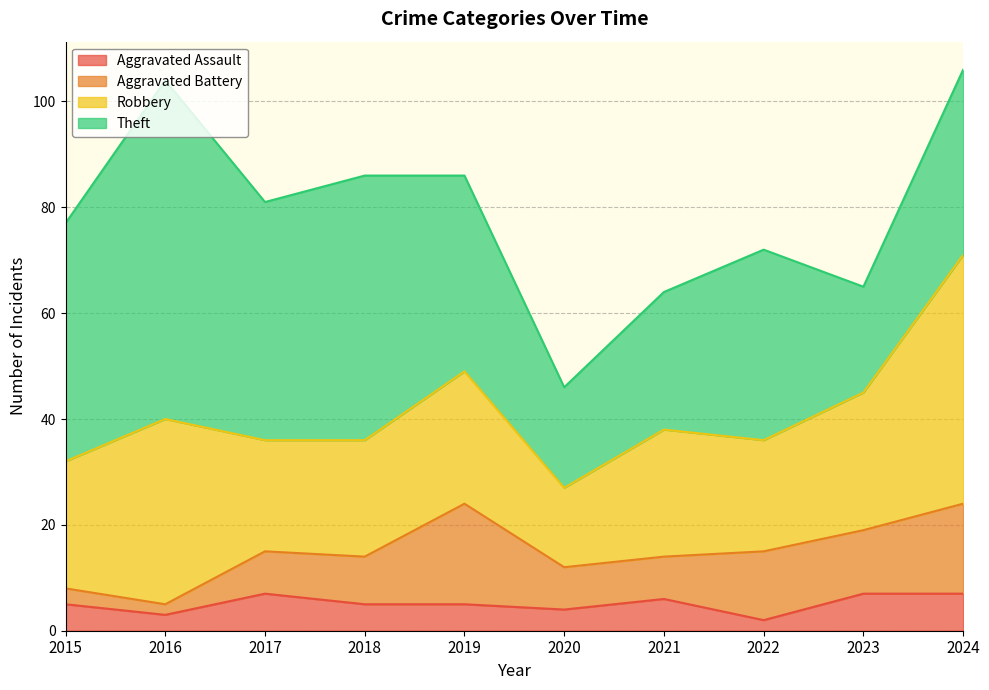

How many categories are shown in the chart?

10